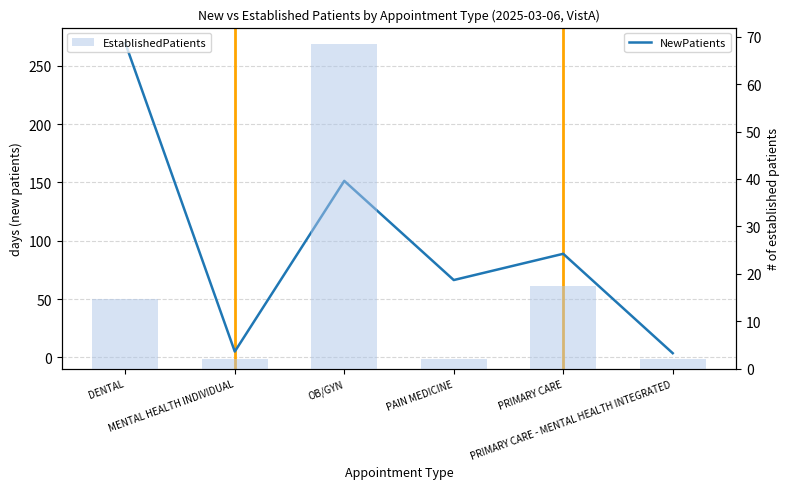

What is the greatest value displayed?

269.4